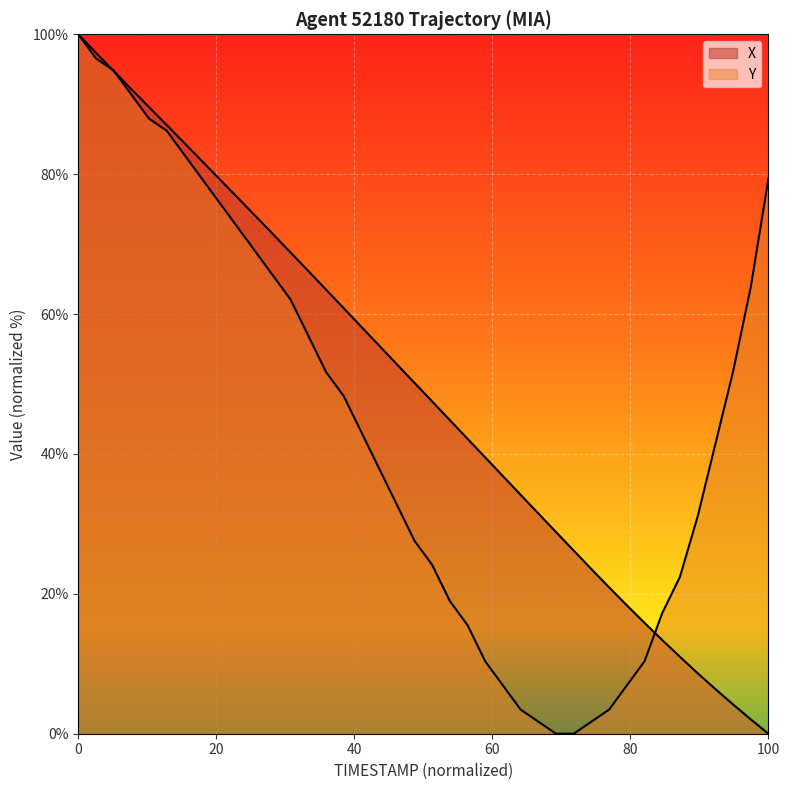

How many lines are shown in the chart?

2